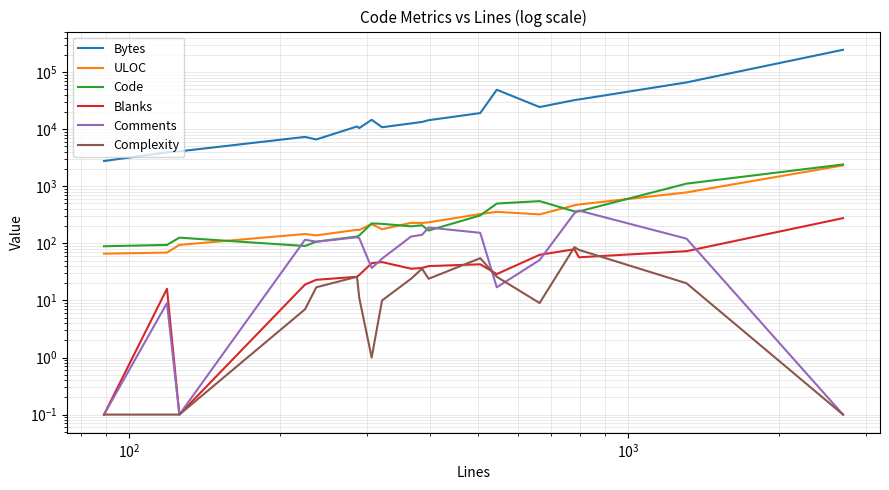

Reading left to right, transcribe all the data shown in this chart.

Bytes: 2774.0	3942.0	4099.0	7342.0	6620.0	11189.0	10498.0	14644.0	10841.0	12653.0	13420.0	14418.0	19192.0	49228.0	24478.0	32411.0	33230.0	66208.0	246780.0
ULOC: 66.0	69.0	94.0	146.0	138.0	173.0	172.0	218.0	177.0	229.0	228.0	234.0	327.0	357.0	322.0	465.0	480.0	782.0	2327.0
Code: 89.0	94.0	126.0	90.0	107.0	132.0	138.0	224.0	220.0	199.0	208.0	168.0	309.0	499.0	550.0	363.0	363.0	1114.0	2416.0
Blanks: 0.1	16.0	0.1	19.0	23.0	26.0	28.0	45.0	47.0	36.0	37.0	40.0	43.0	29.0	63.0	79.0	57.0	73.0	277.0
Comments: 0.1	9.0	0.1	116.0	107.0	128.0	123.0	37.0	54.0	132.0	141.0	190.0	153.0	17.0	51.0	338.0	376.0	121.0	0.1
Complexity: 0.1	0.1	0.1	7.0	17.0	26.0	11.0	1.0	10.0	24.0	36.0	24.0	55.0	26.0	9.0	86.0	77.0	20.0	0.1